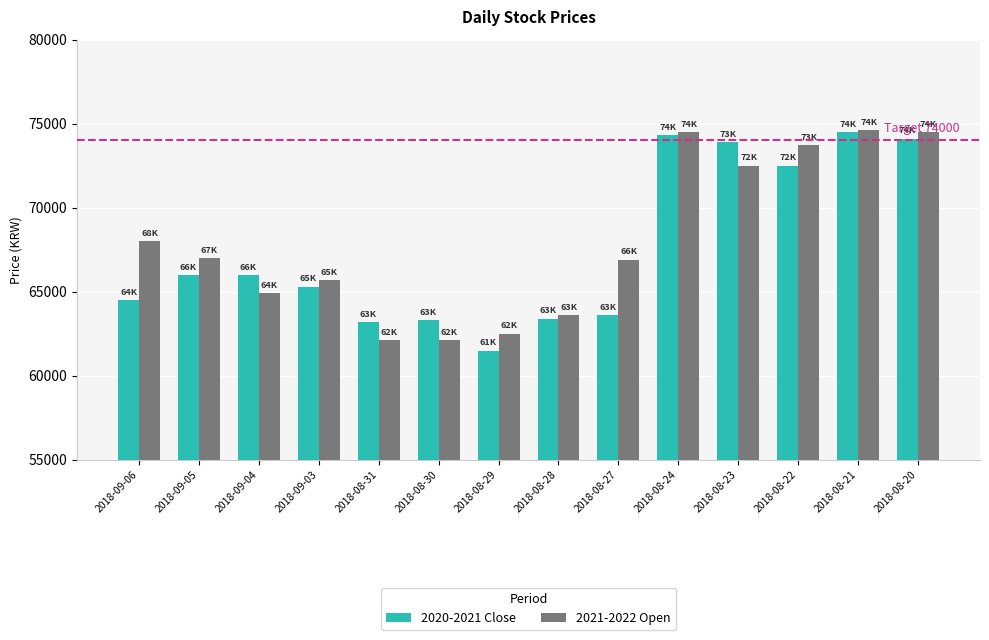

At 2018-09-06, list the series in order from largest to smallest.

2021-2022 Open, 2020-2021 Close